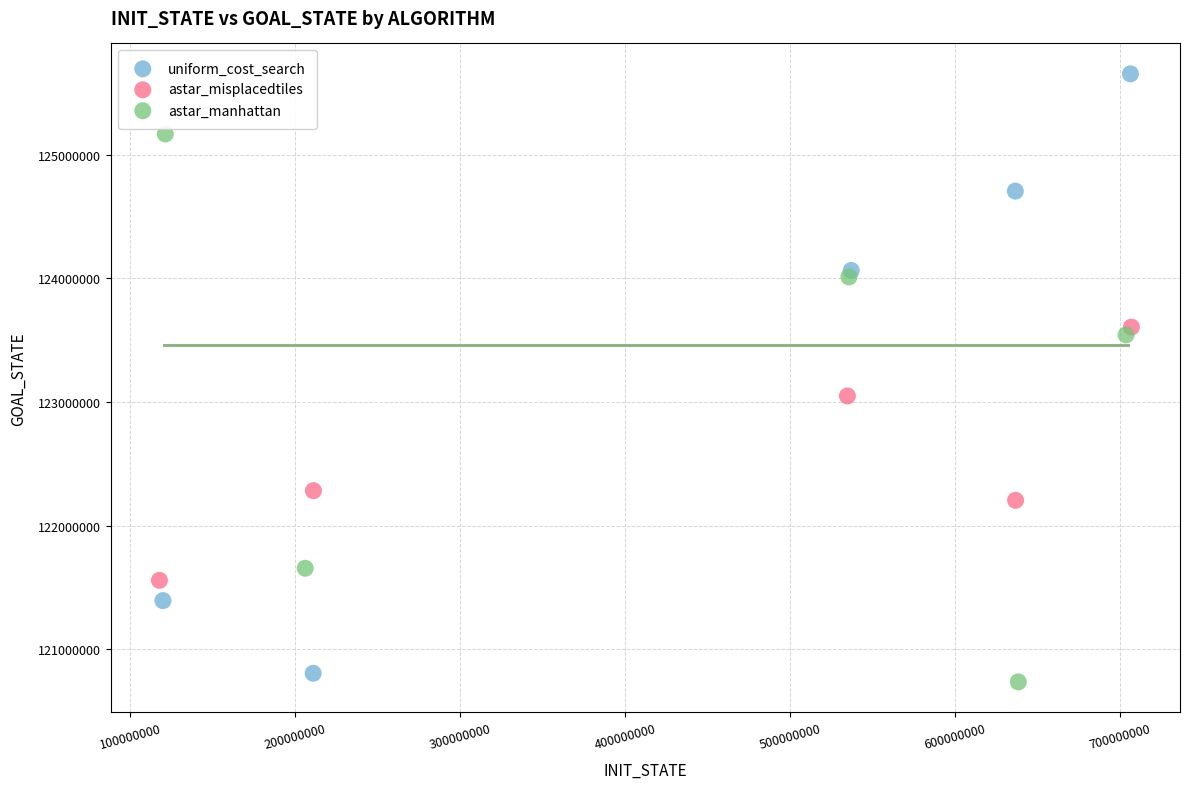

Which series has the largest Y range (max minus min)?

uniform_cost_search